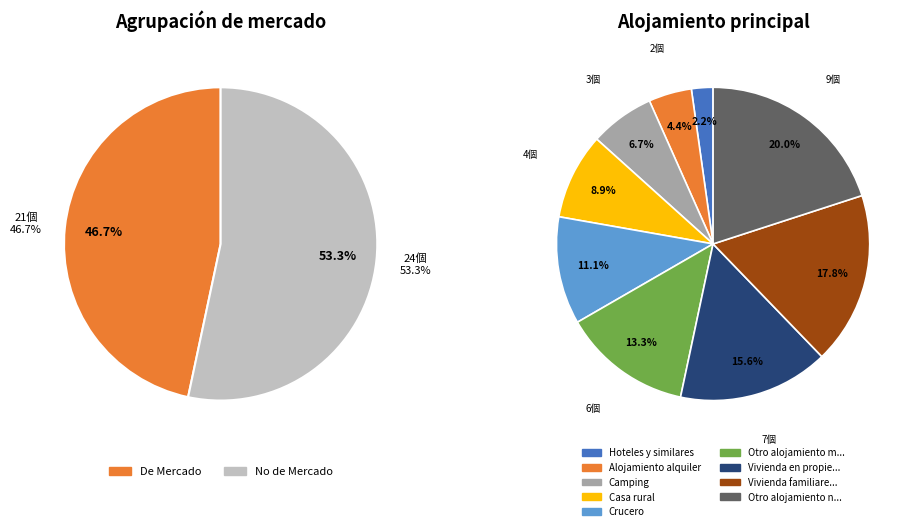

The Alojamiento alquiler slice represents 1% of the pie. True or false?

False